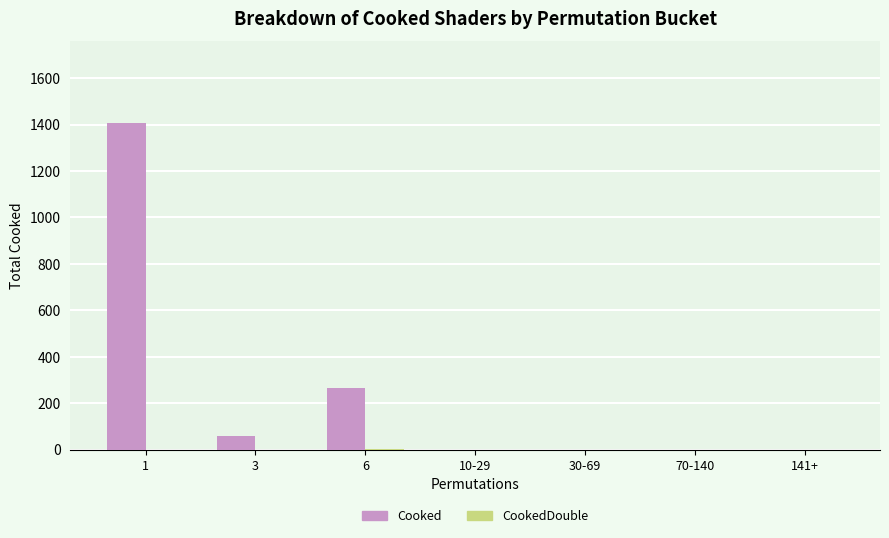

The Cooked series shows 2091 at 1. True or false?

False